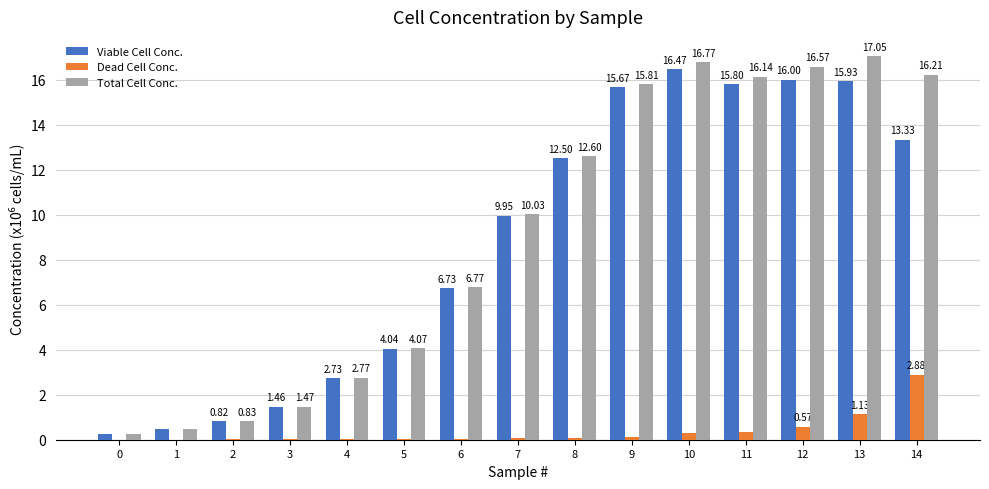

True or false: Viable Cell Conc. has a value of 22.7 at 12.

False